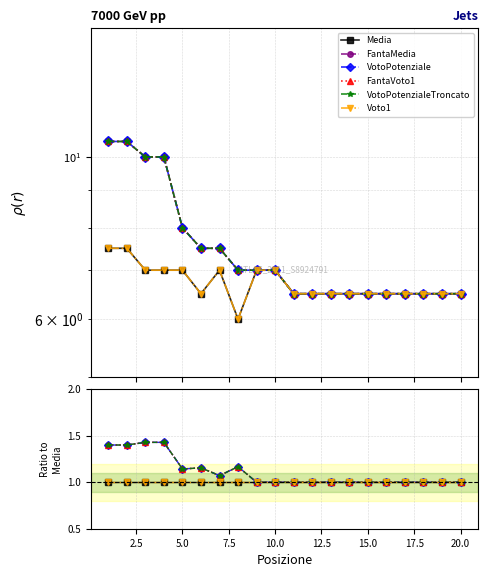

What are all the series names shown in the legend?

Media, FantaMedia, VotoPotenziale, FantaVoto1, VotoPotenzialeTroncato, Voto1